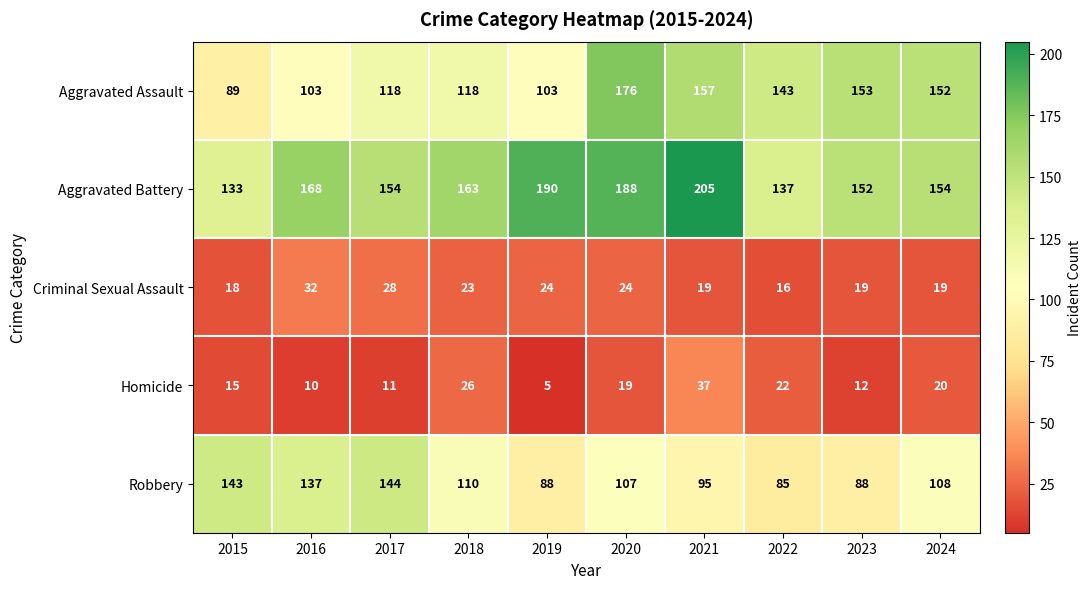

At how many categories does at least one series exceed 22?

10